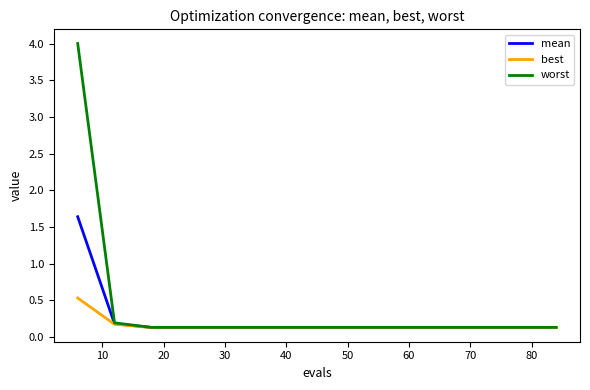

Rank the series by their maximum value, from highest to lowest.

worst, mean, best